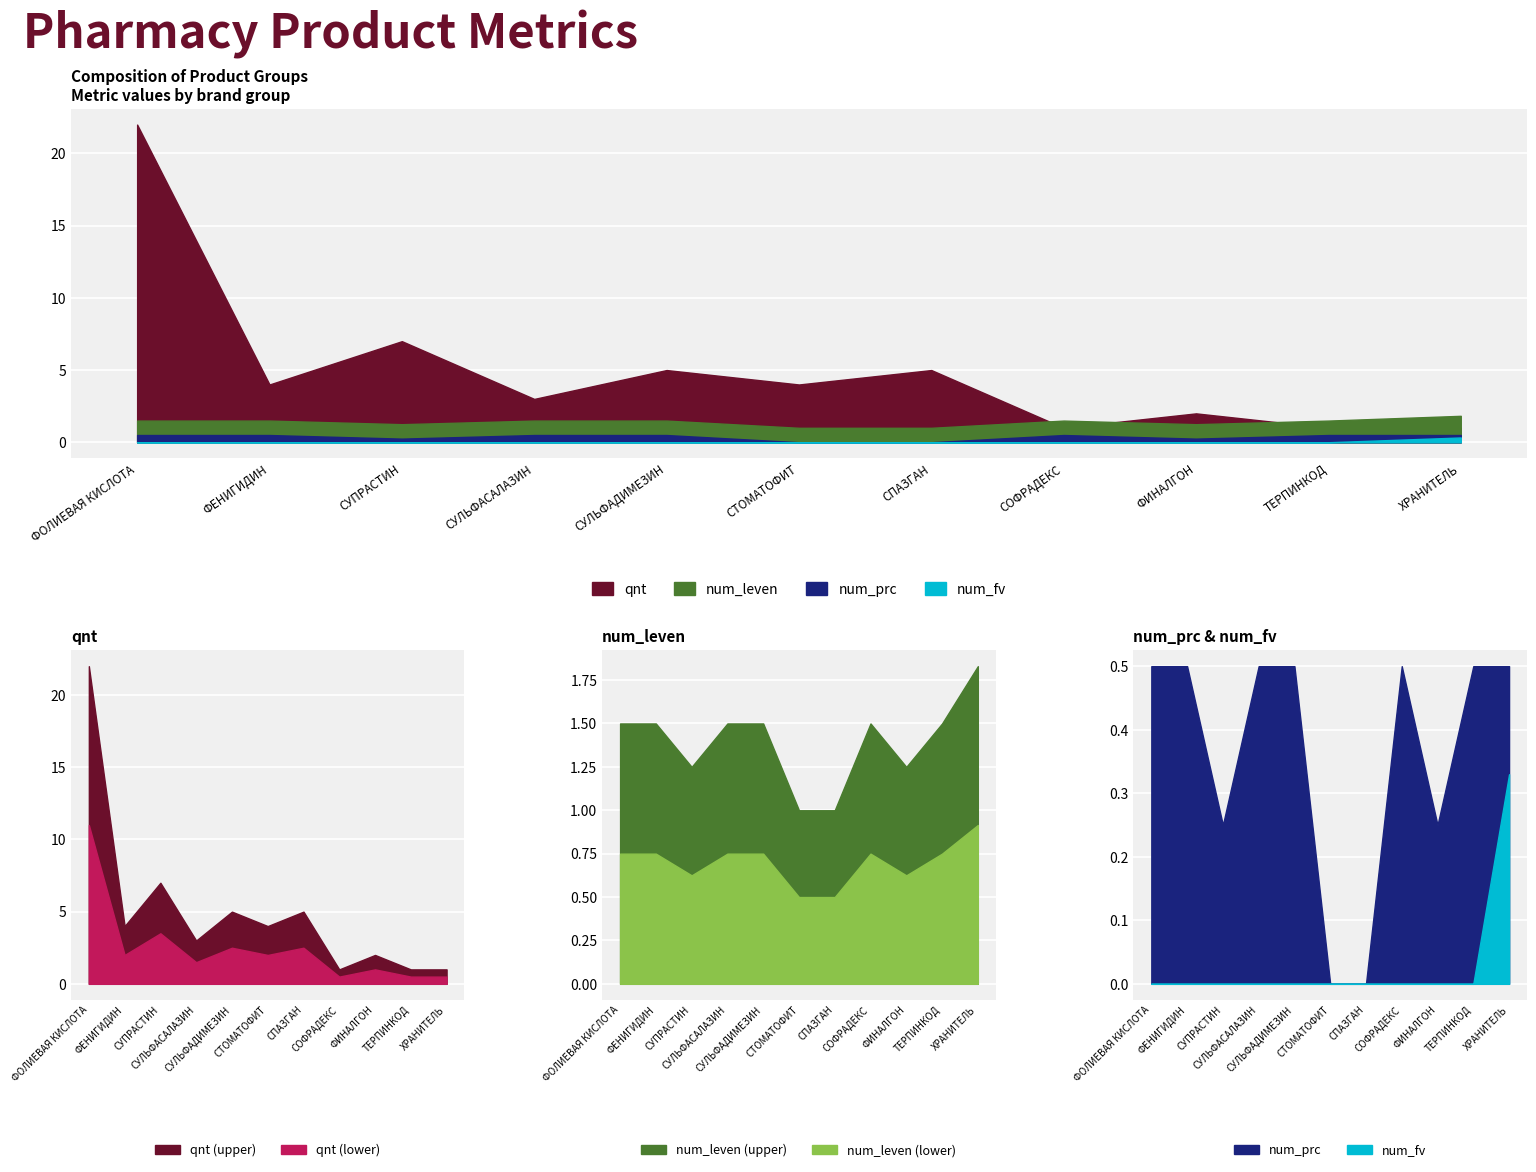

How many series are shown in this chart?

4